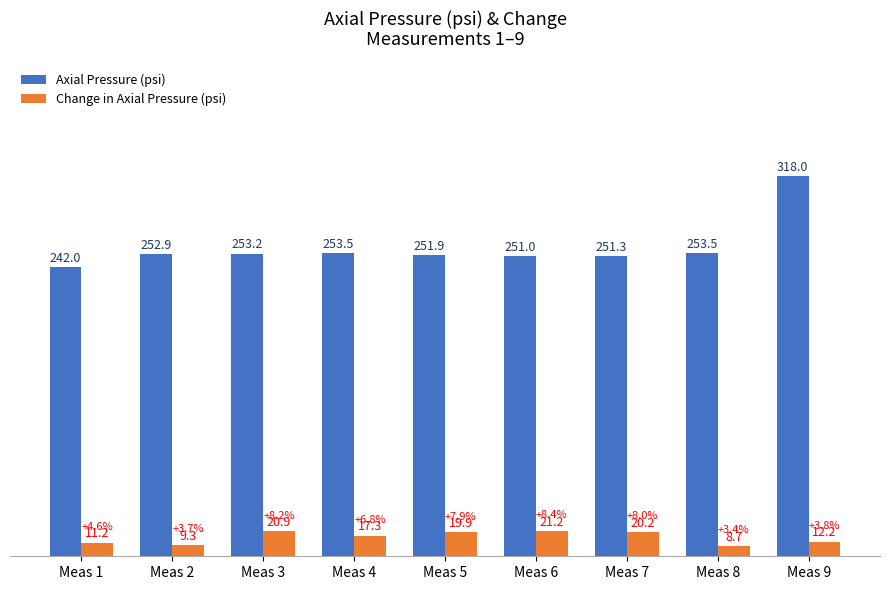

What is the difference between the Axial Pressure (psi) values at Meas 3 and Meas 1?

11.2